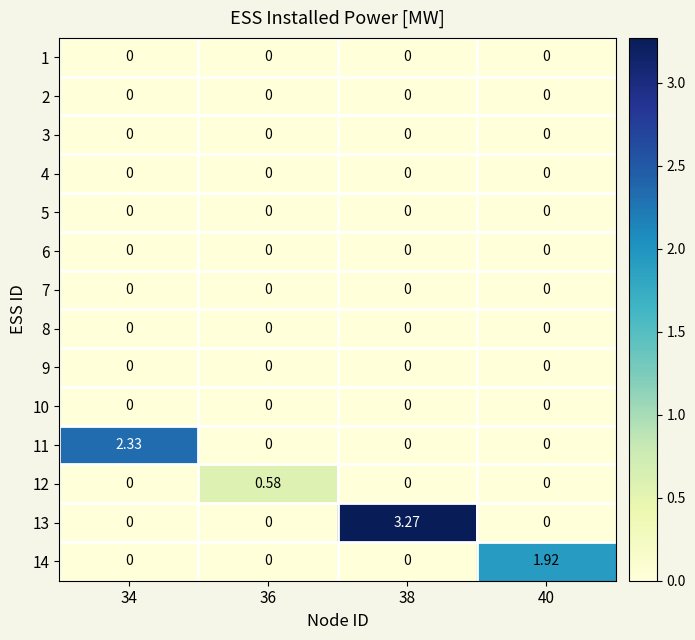

Is the value of 6 at 40 greater than the value of 14 at 40?

No